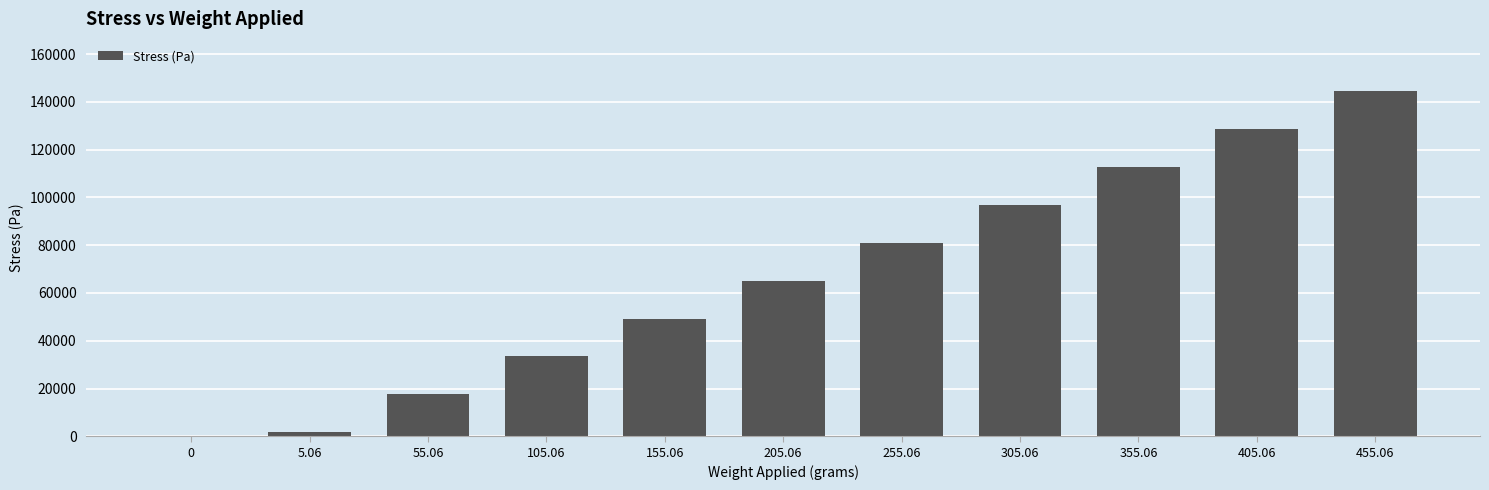

What is the maximum value shown in the chart?

144697.9